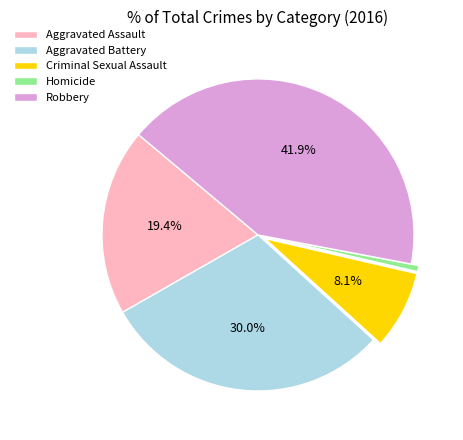

How many slices are in this pie chart?

5